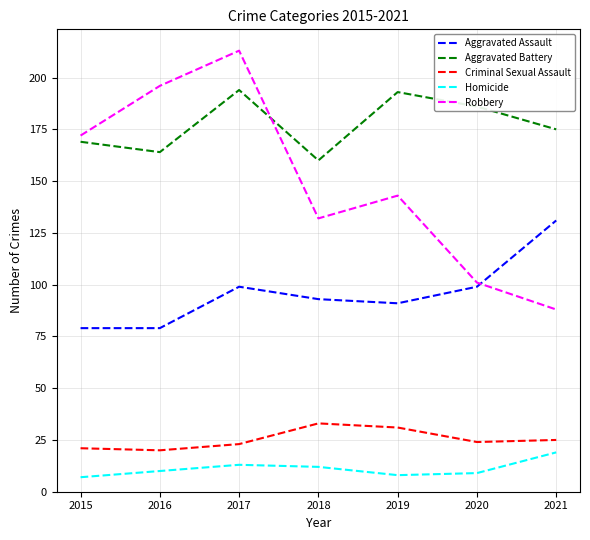

What is the spread (max minus min) of values at 2019?

185